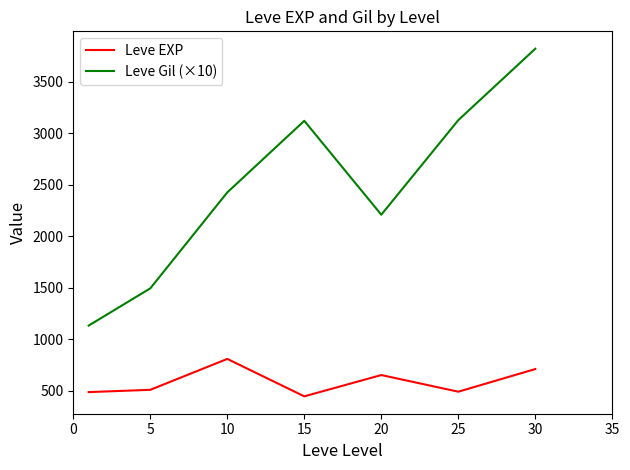

What is the highest value of the Leve EXP series?

808.3